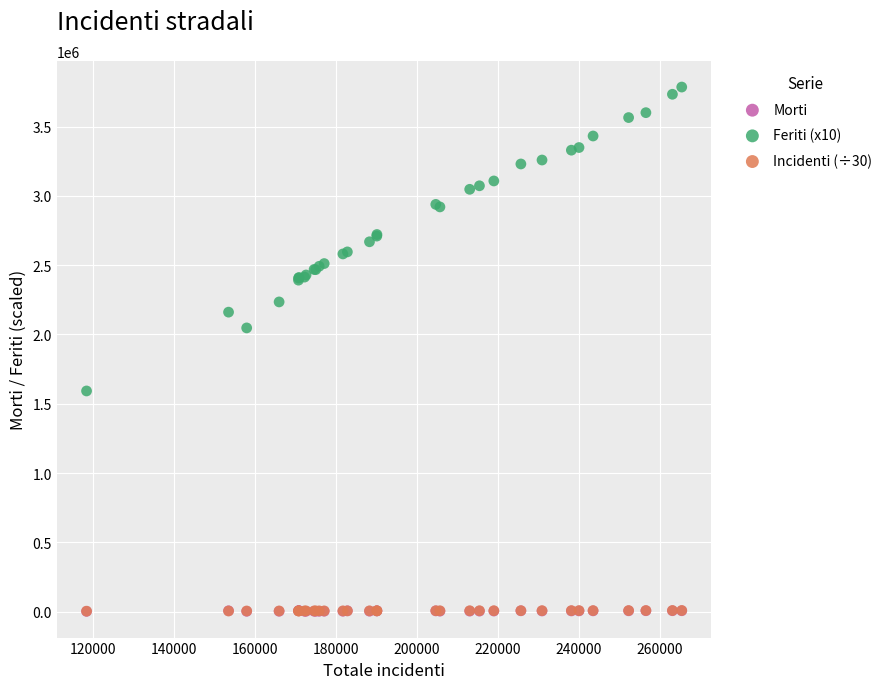

What are all the series names shown in the legend?

Morti, Feriti (x10), Incidenti (÷30)